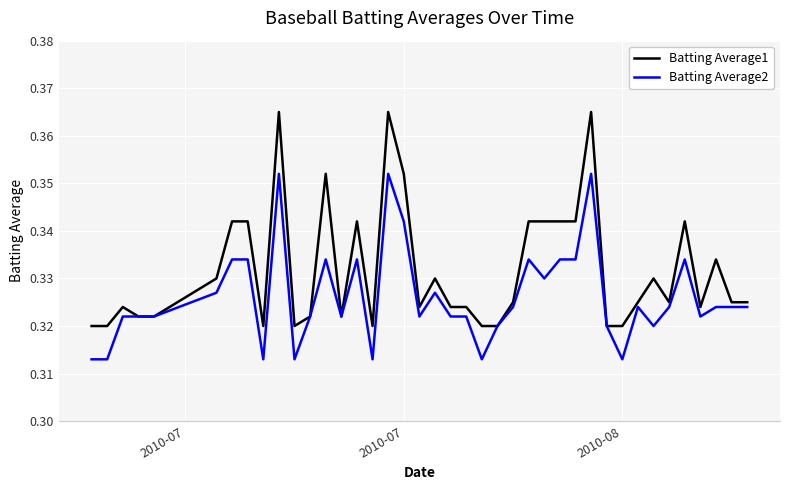

What are all the series names shown in the legend?

Batting Average1, Batting Average2